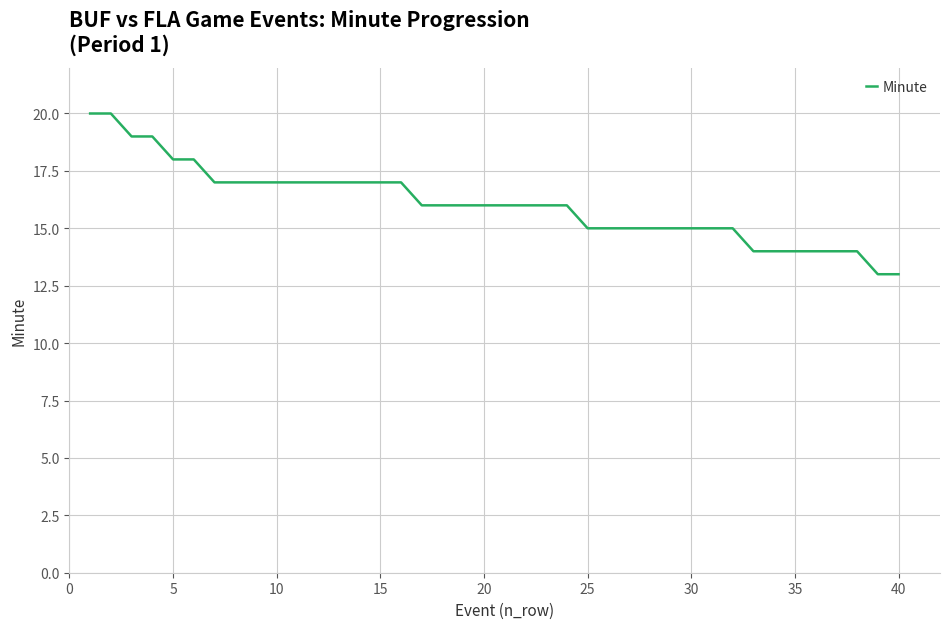

What is the difference between the maximum and minimum values?

7